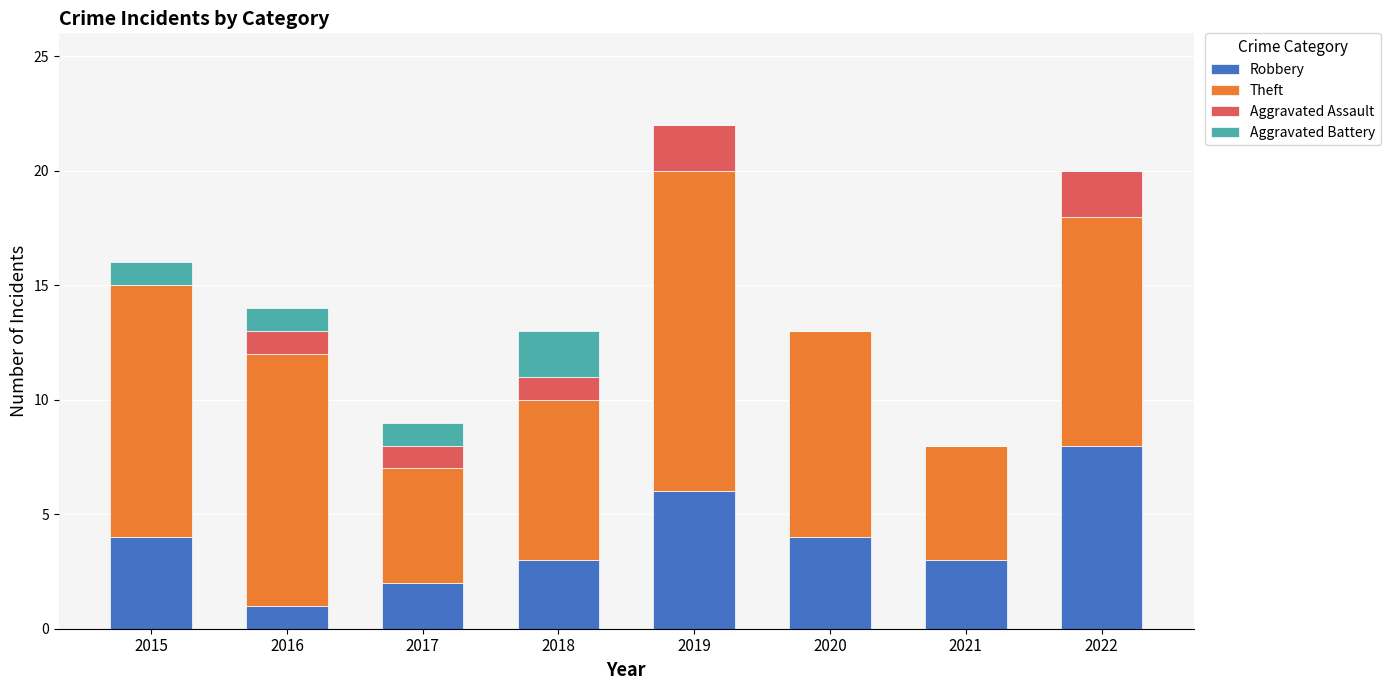

What is the total value across all series at 2017?

9